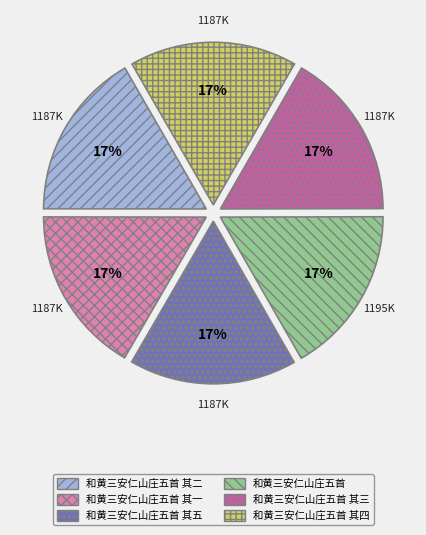

Does any single category account for the majority?

No